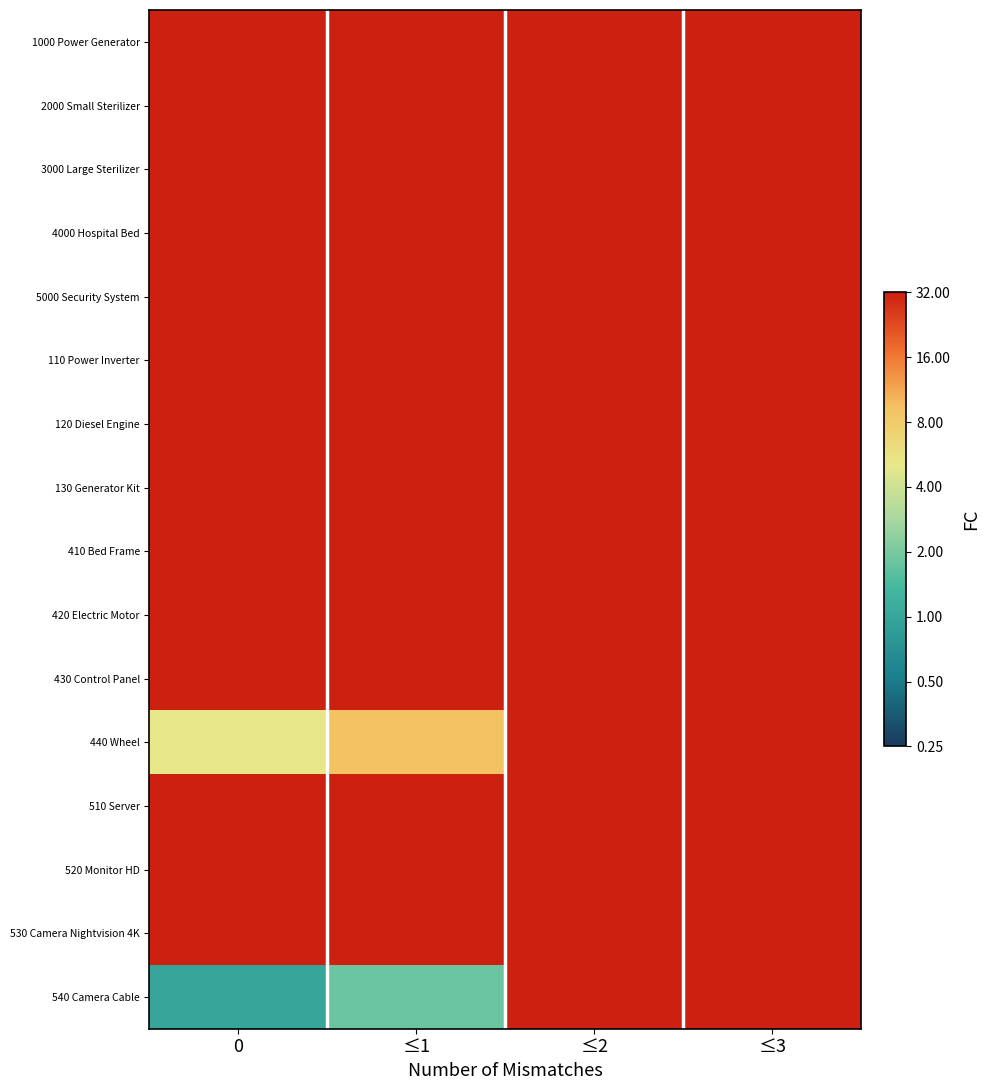

Reading left to right, extract all data points from this chart.

1000 Power Generator: 0=15.6	≤1=16.5	≤2=11.6	≤3=10.2
2000 Small Sterilizer: 0=16.4	≤1=17.2	≤2=11.8	≤3=10.4
3000 Large Sterilizer: 0=16.9	≤1=17.7	≤2=12.0	≤3=10.6
4000 Hospital Bed: 0=16.1	≤1=16.9	≤2=12.1	≤3=10.7
5000 Security System: 0=13.3	≤1=14.1	≤2=12.2	≤3=10.8
110 Power Inverter: 0=12.3	≤1=13.1	≤2=8.3	≤3=6.9
120 Diesel Engine: 0=13.0	≤1=13.8	≤2=7.3	≤3=5.9
130 Generator Kit: 0=12.0	≤1=12.8	≤2=7.3	≤3=5.9
410 Bed Frame: 0=11.6	≤1=12.4	≤2=7.3	≤3=5.9
420 Electric Motor: 0=5.6	≤1=6.5	≤2=10.3	≤3=8.9
430 Control Panel: 0=6.6	≤1=7.5	≤2=8.3	≤3=6.9
440 Wheel: 0=2.3	≤1=3.2	≤2=10.3	≤3=8.9
510 Server: 0=11.0	≤1=11.8	≤2=7.3	≤3=5.9
520 Monitor HD: 0=8.2	≤1=9.1	≤2=9.3	≤3=7.9
530 Camera Nightvision 4K: 0=9.0	≤1=9.8	≤2=11.6	≤3=10.2
540 Camera Cable: 0=0.0	≤1=0.8	≤2=15.6	≤3=14.1